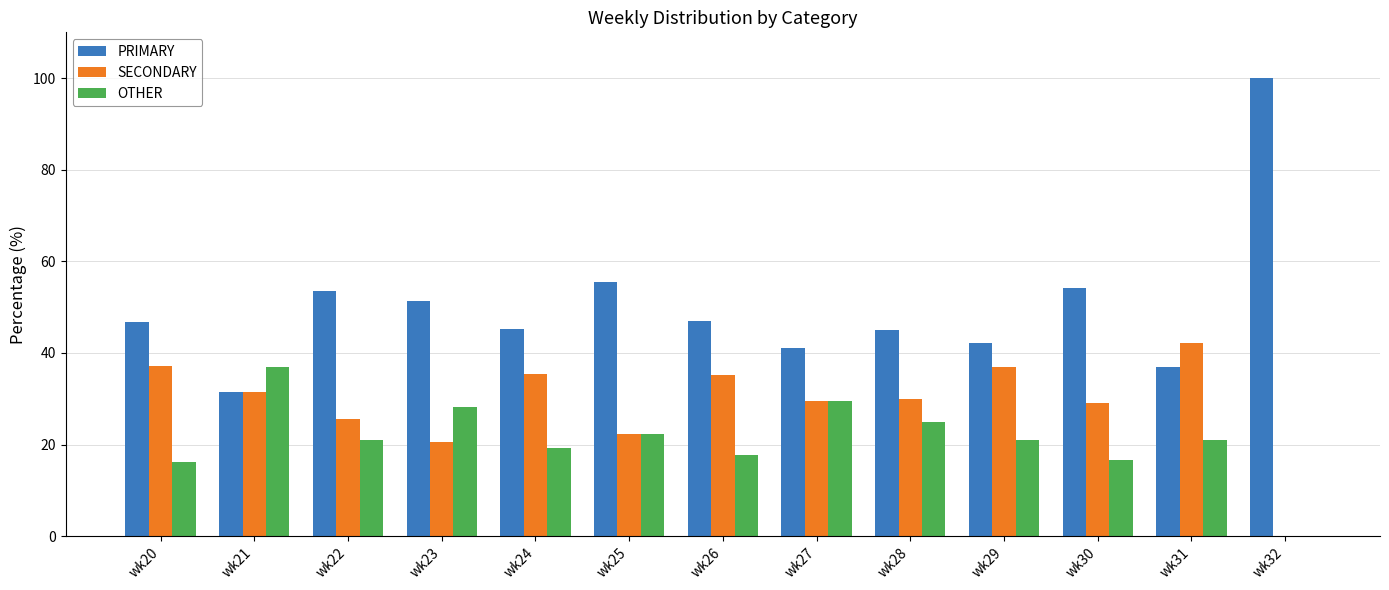

What is the total value across all series at wk25?

100.0